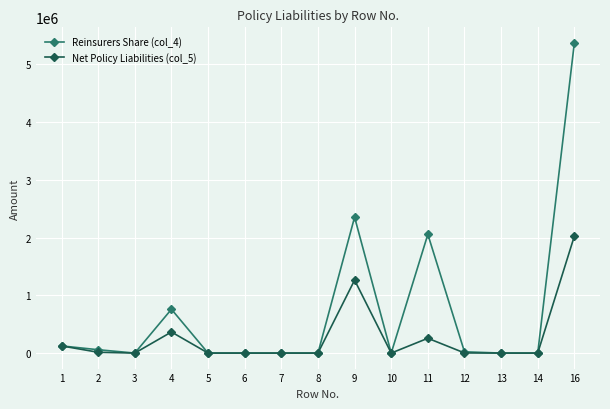

At which category is the sum across all series the highest?

16